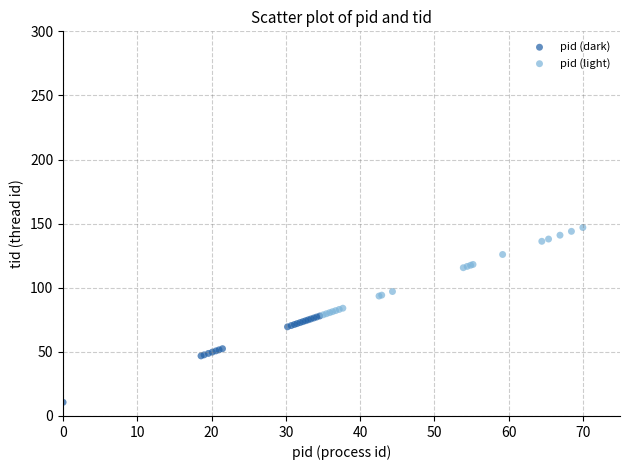

Which series has the widest spread of Y values?

pid (light)